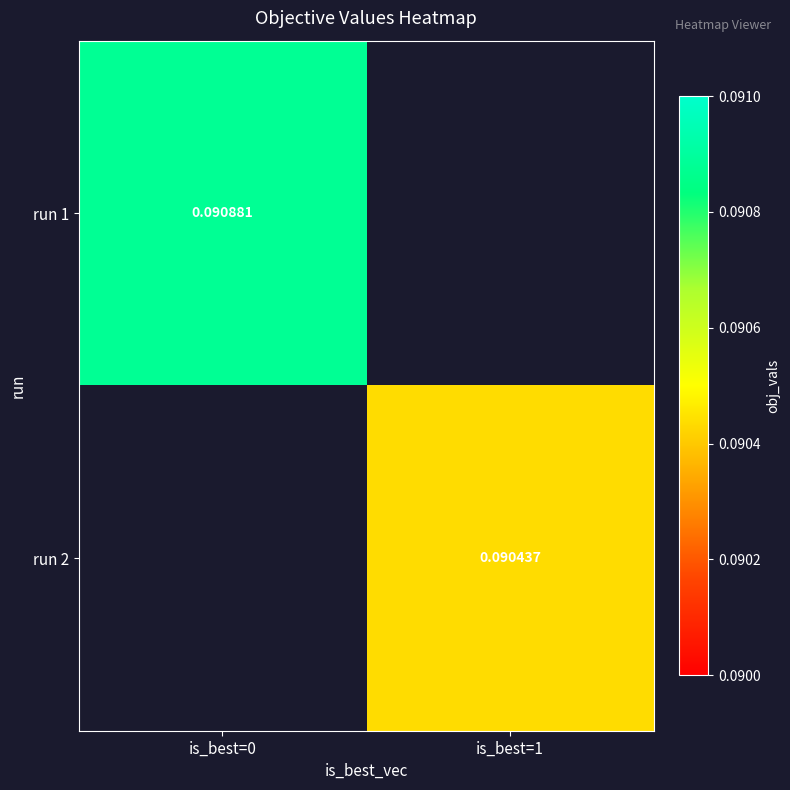

Which series has the largest range (max minus min)?

run 1